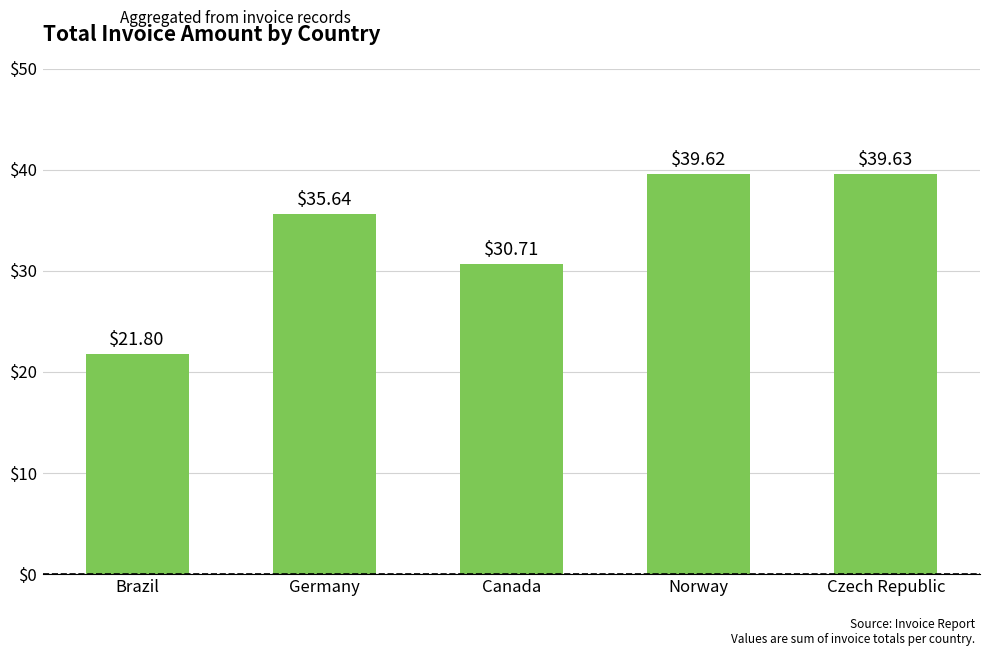

Does the chart contain stacked bars?

No